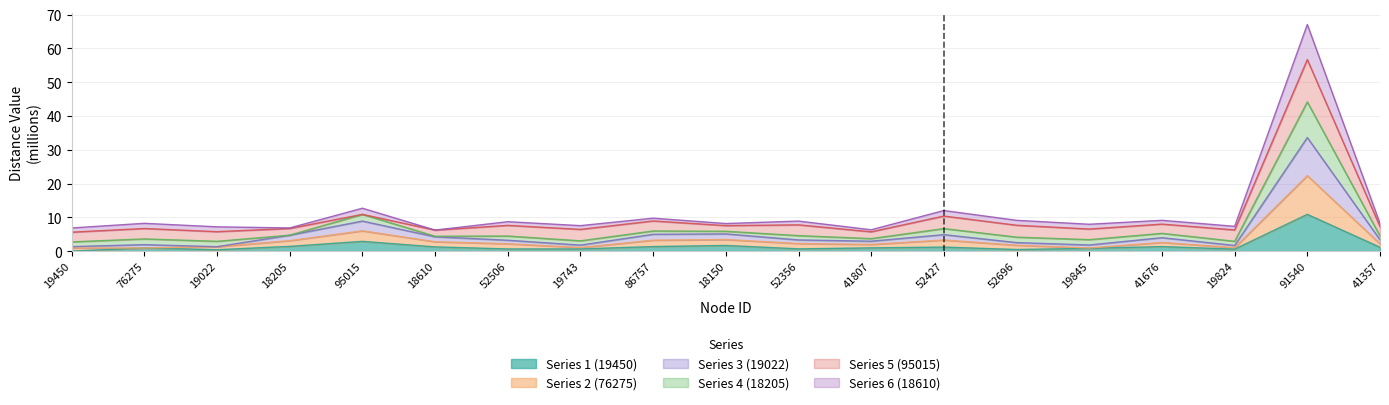

Is it true that Series 1 (19450) equals 1.4 at 18205?

True